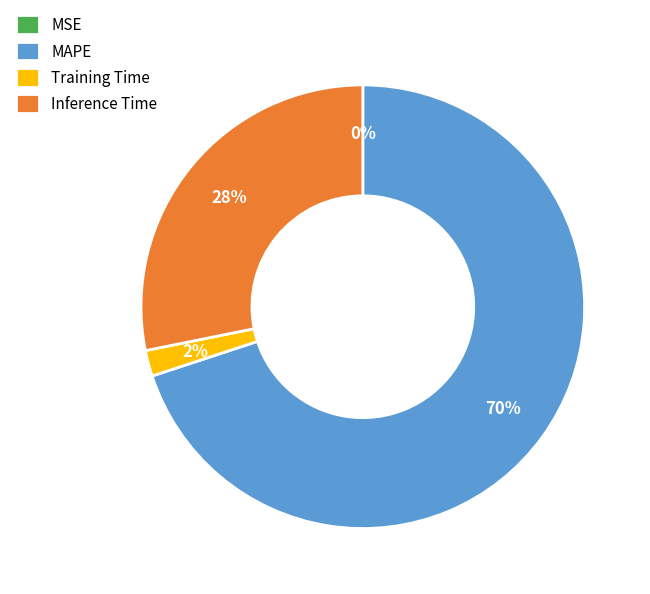

What is the majority slice?

MAPE